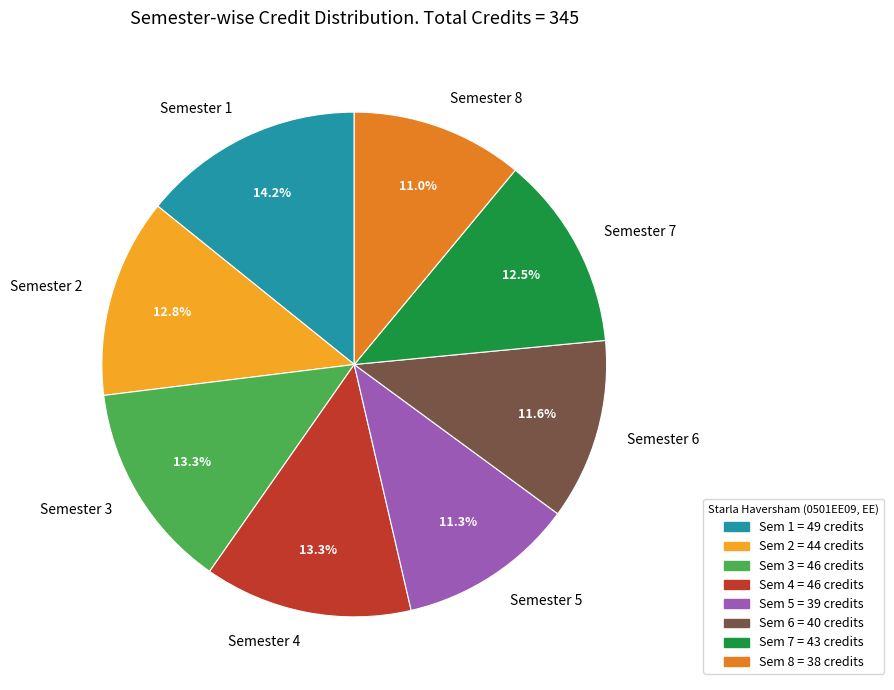

To the nearest percent, what portion does Semester 1 represent?

14%